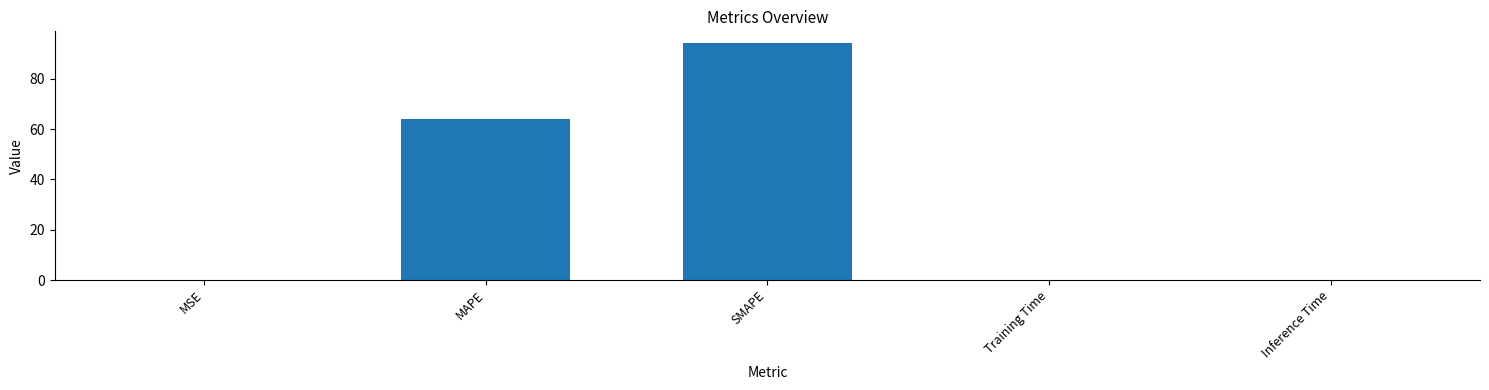

True or false: the data shows 142.3 at SMAPE.

False